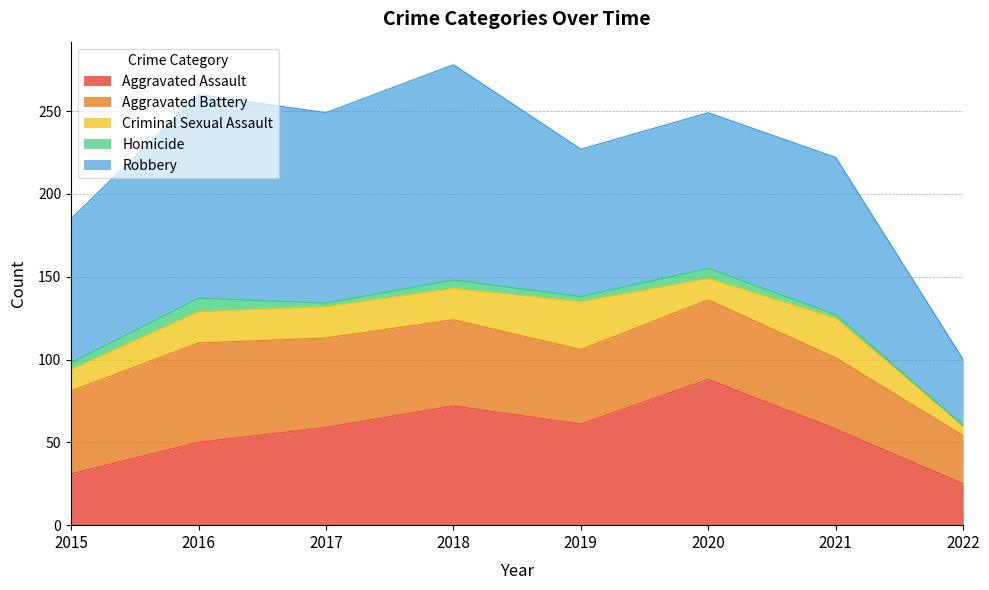

True or false: Criminal Sexual Assault and Robbery intersect in this chart.

False